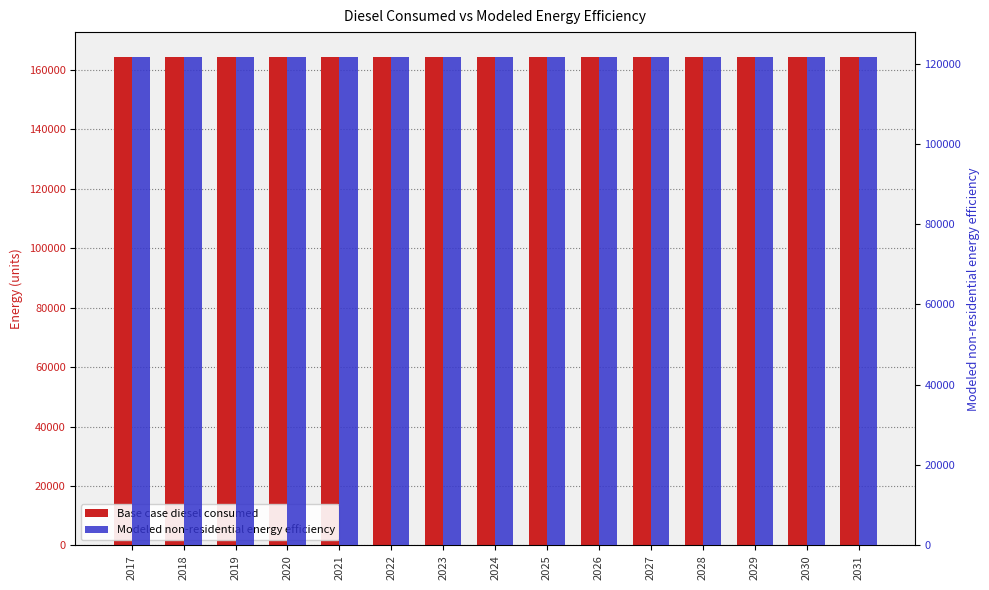

At which label is Modeled non-residential energy efficiency closest to 121752?

2017